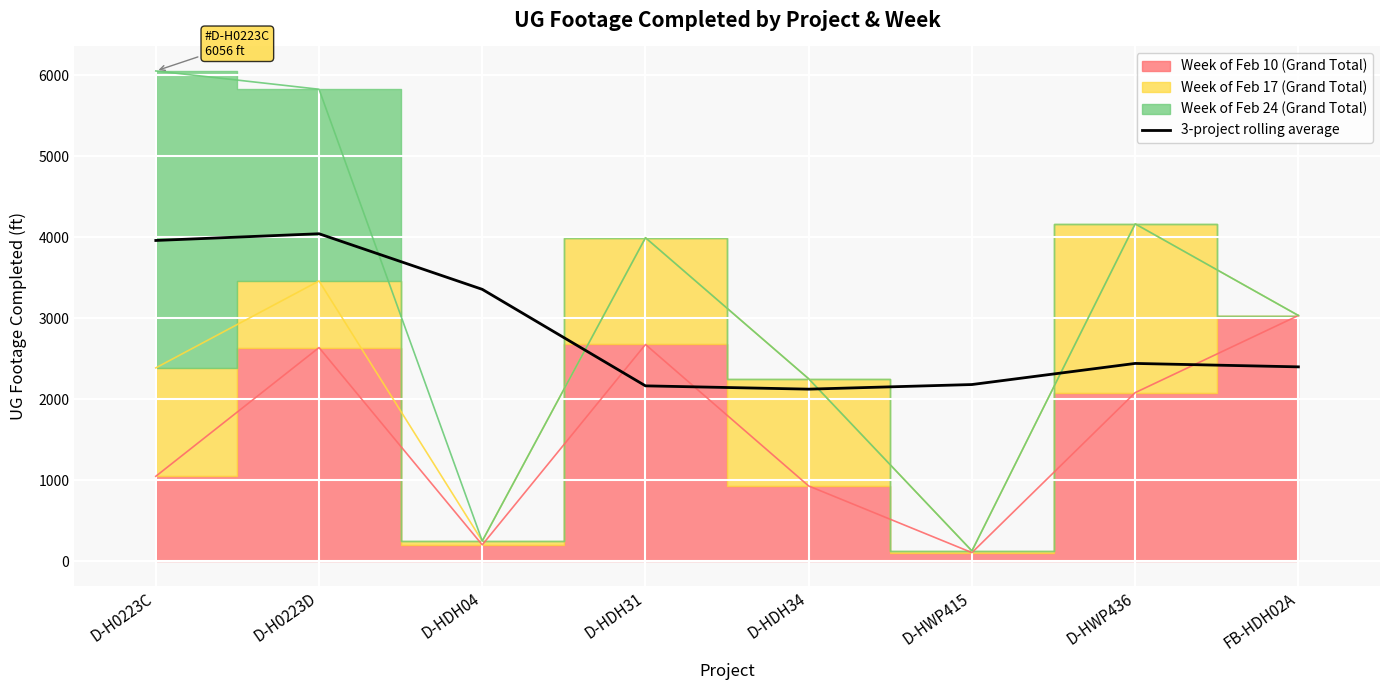

How many values are below 2443?

4